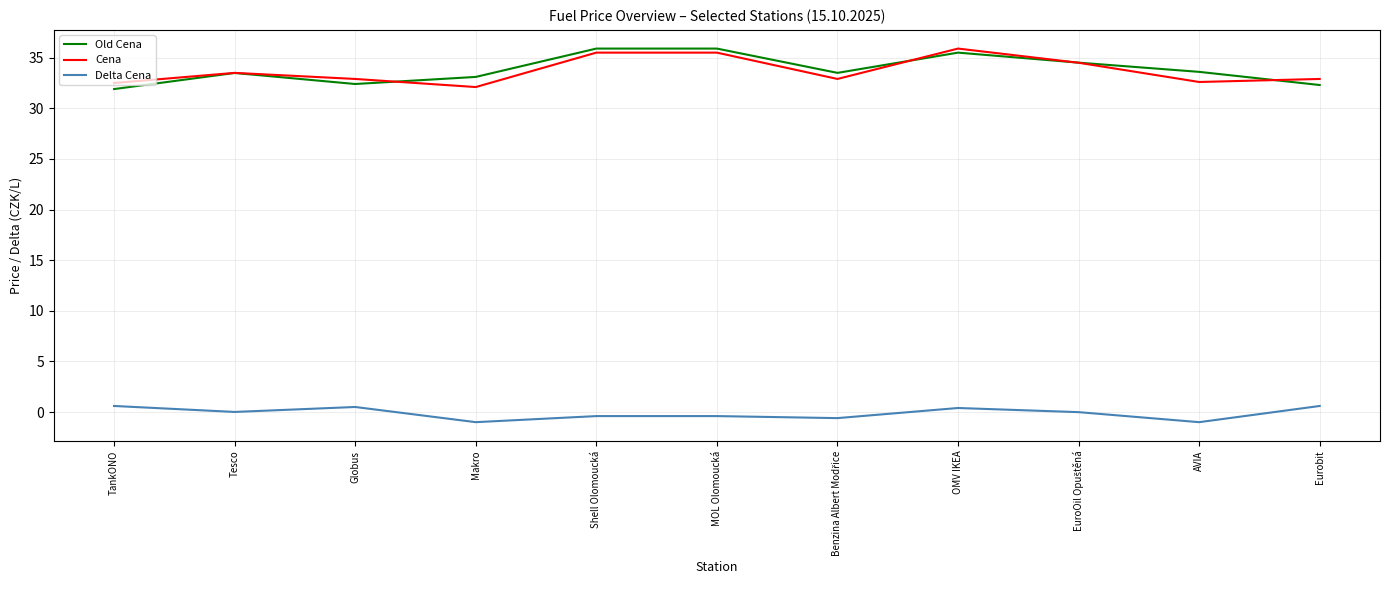

What is the average value of the Cena series?

33.7